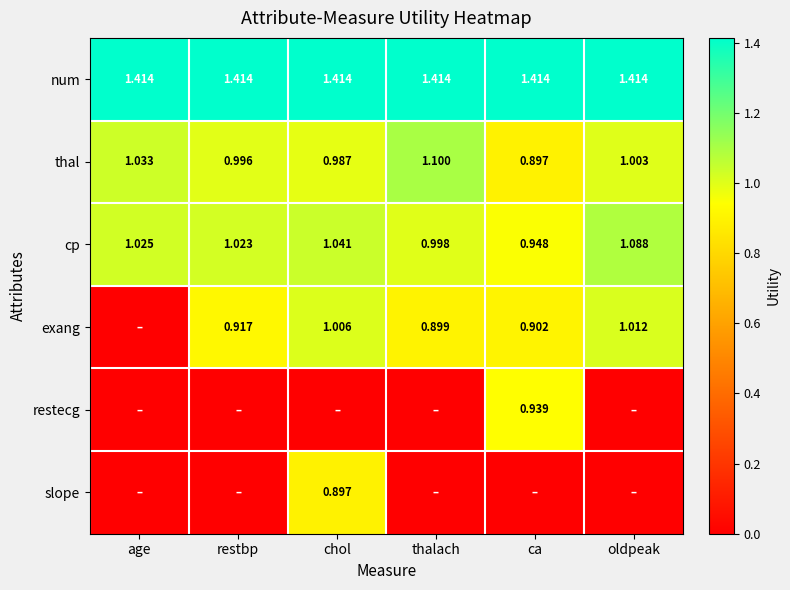

True or false: thal has a value of 1.0 at restbp.

True